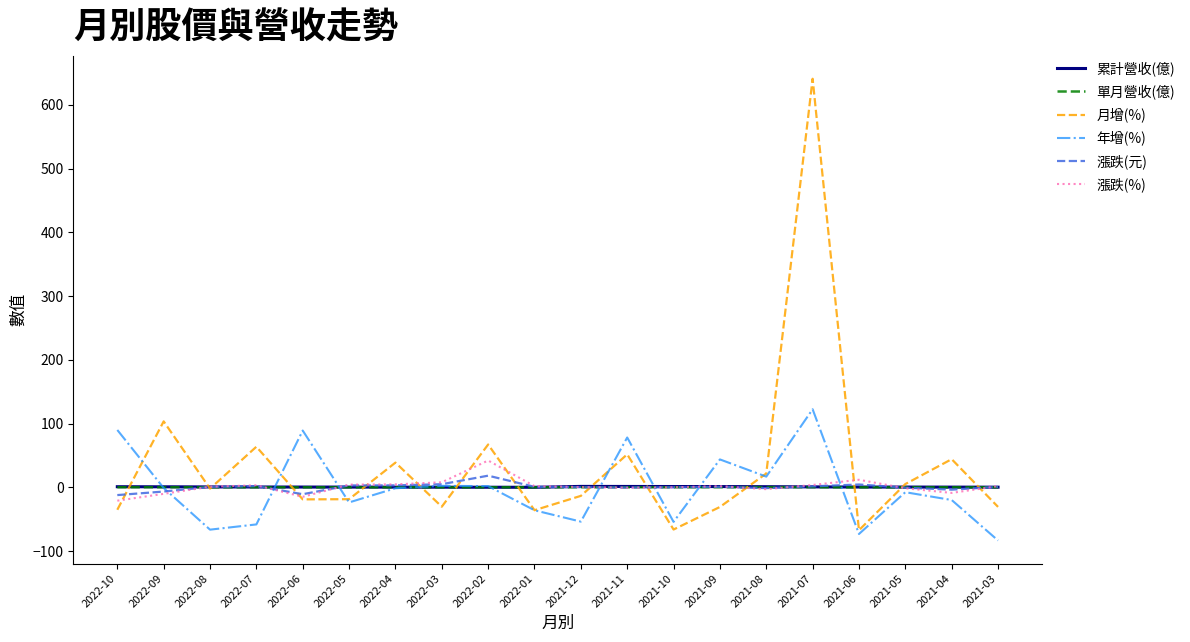

Which series has the largest total across all categories?

月增(%)